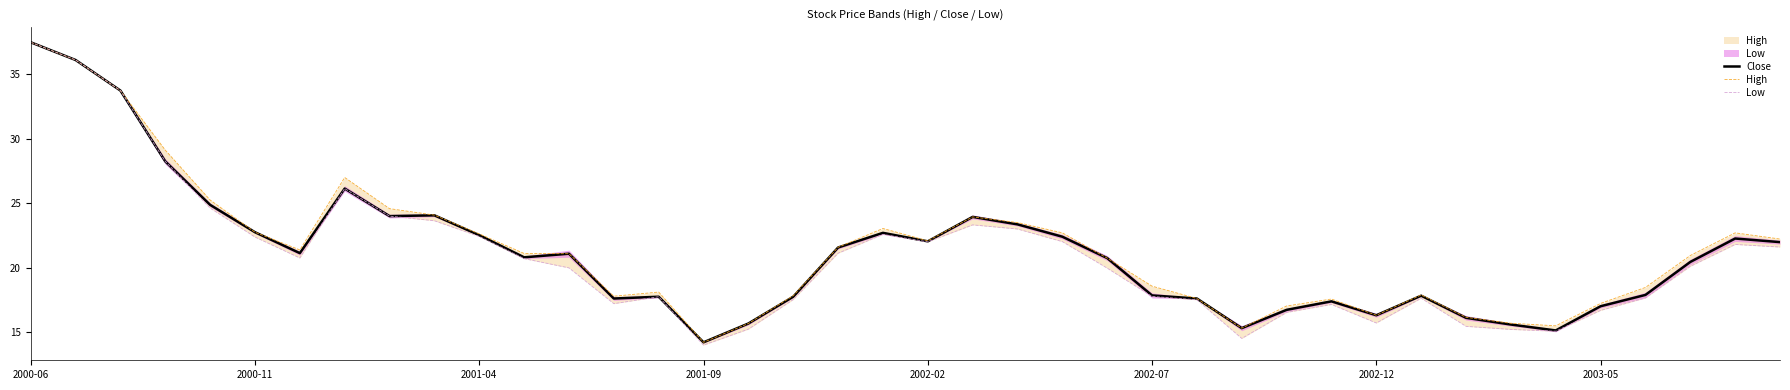

What are all the series names shown in the legend?

Close, High, Low